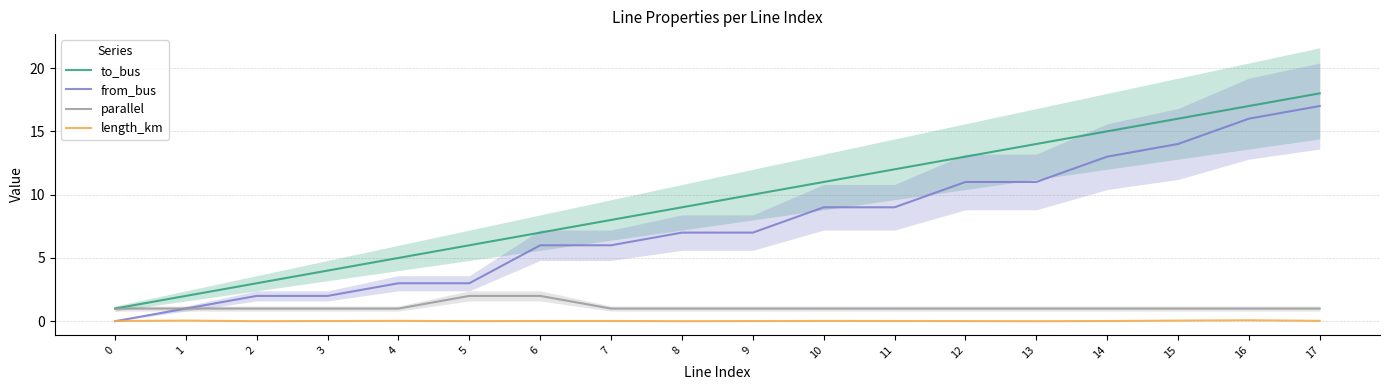

True or false: parallel and length_km intersect in this chart.

False